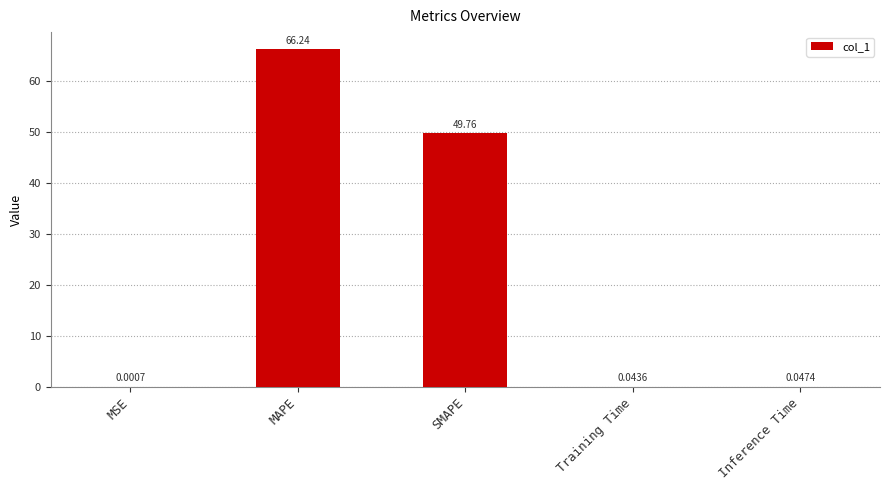

Between SMAPE and Training Time, which is larger?

SMAPE